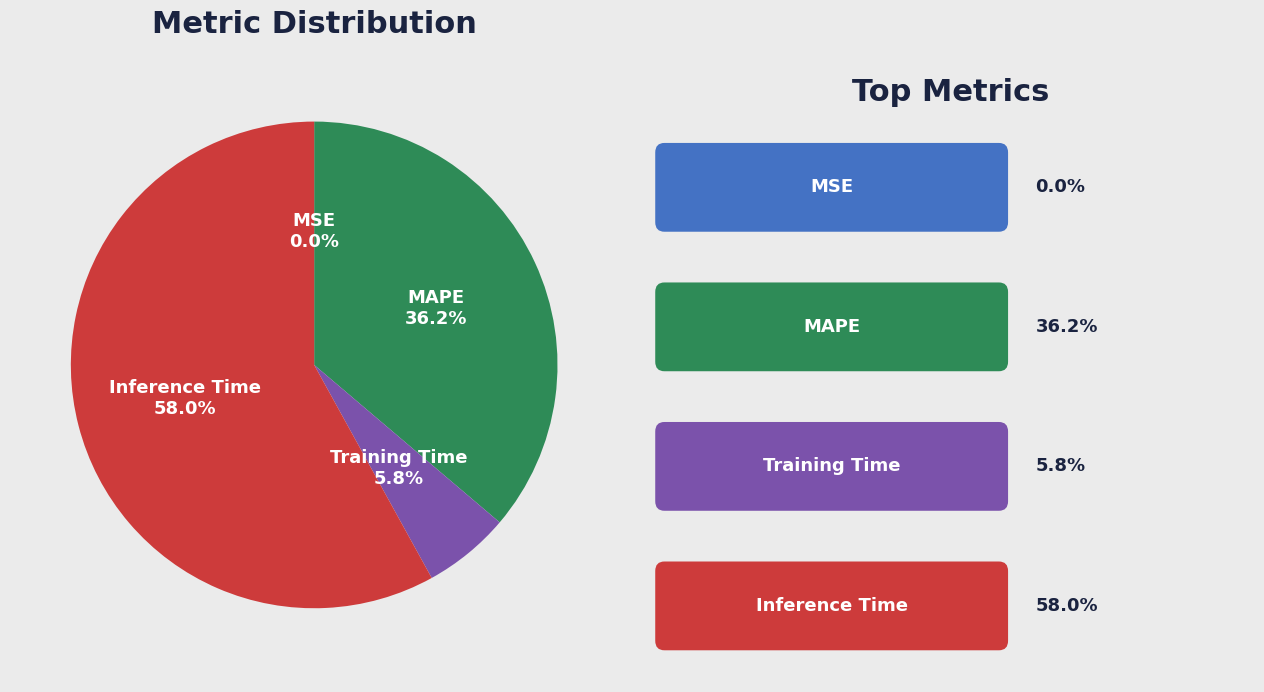

Is there a majority slice in this chart?

Yes